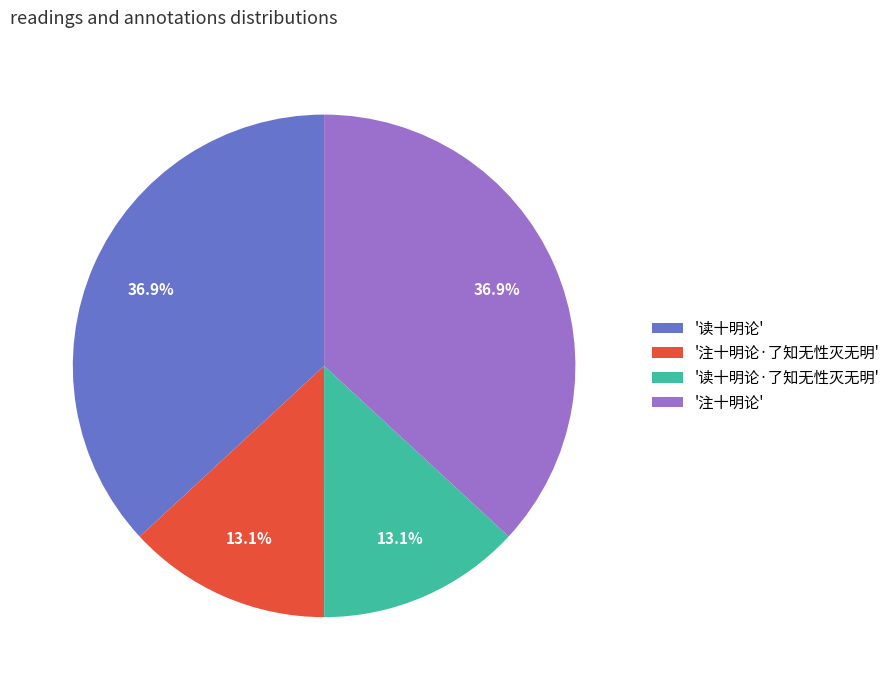

Does '读十明论·了知无性灭无明' account for over 50% of the chart?

No